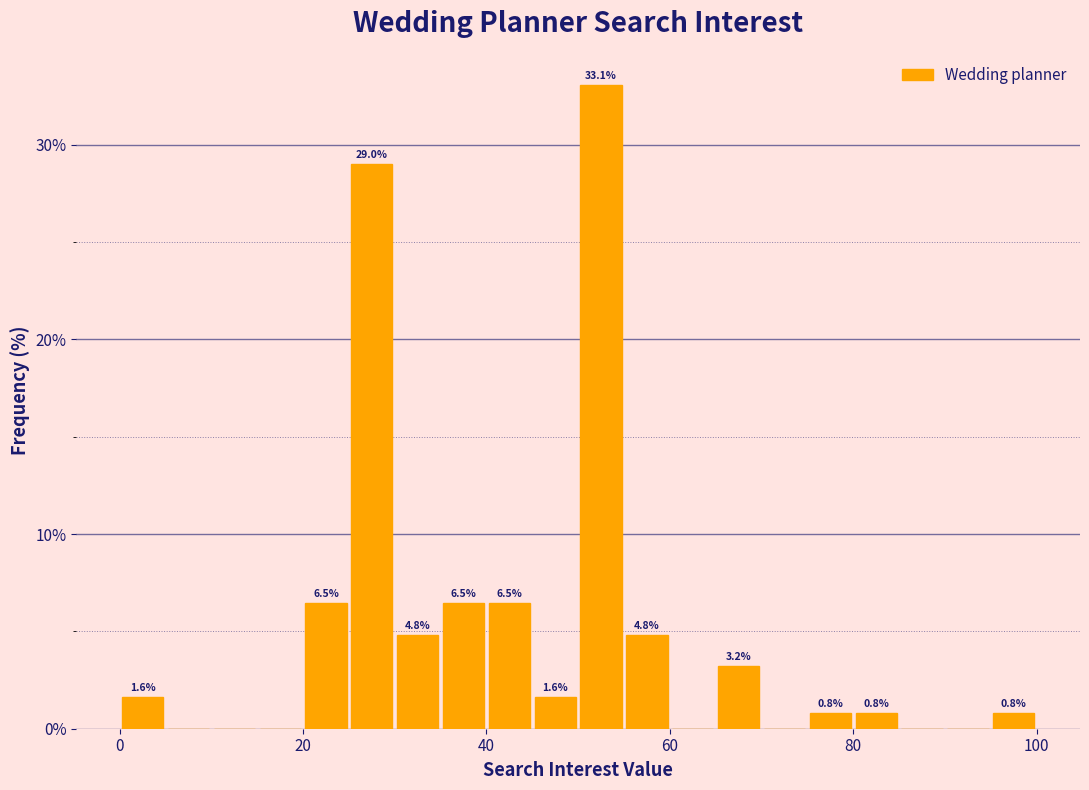

Around what value on the x-axis is the tallest bar? Give the approximate position of its centre, as read against the axis.

52